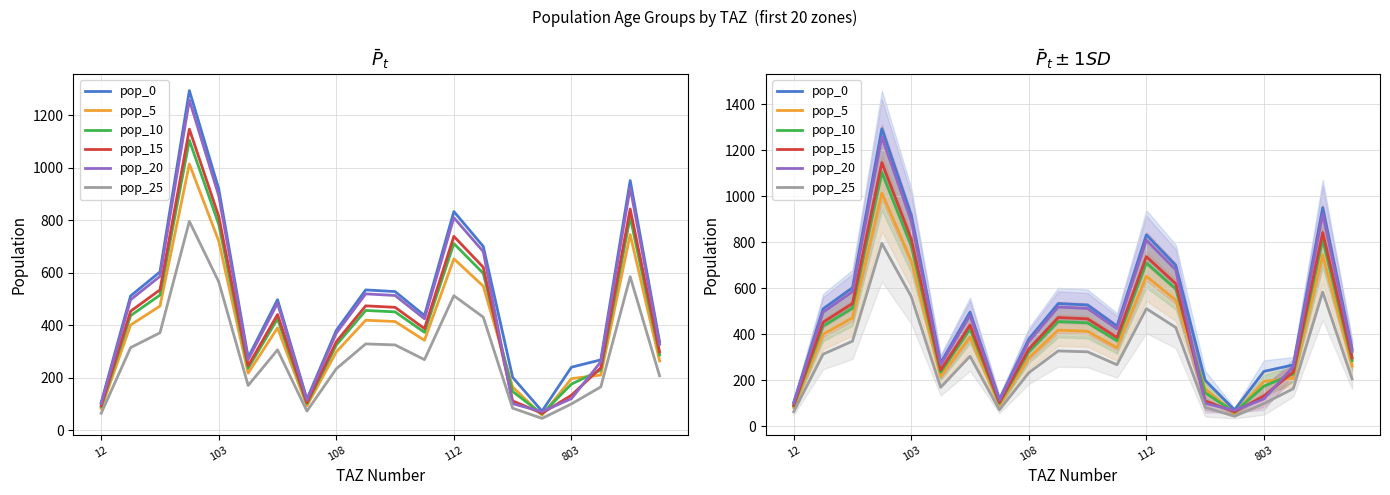

At which category does pop_20 reach its first local valley?

5